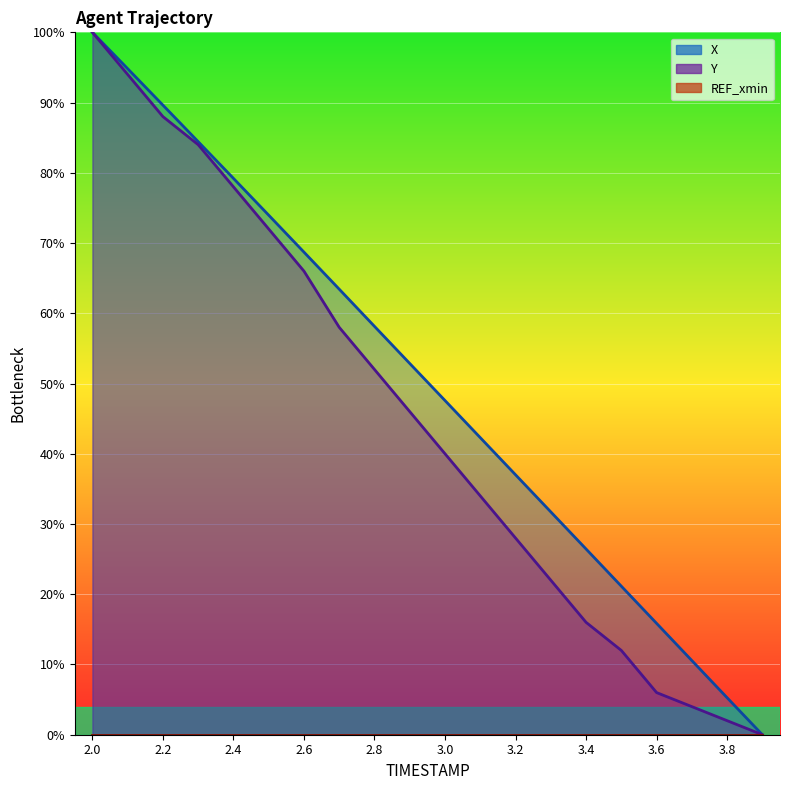

Reading left to right, what are all the values shown in this chart?

X: 2.0=100.0	2.1=94.8	2.2=89.6	2.3=84.4	2.4=79.2	2.5=74.0	2.6=68.7	2.7=63.4	2.8=58.1	2.9=52.9	3.0=47.6	3.1=42.3	3.2=37.0	3.3=31.7	3.4=26.4	3.5=21.1	3.6=15.9	3.7=10.6	3.8=5.3	3.9=0.0
Y: 2.0=100.0	2.1=94.0	2.2=88.0	2.3=84.0	2.4=78.0	2.5=72.0	2.6=66.0	2.7=58.0	2.8=52.0	2.9=46.0	3.0=40.0	3.1=34.0	3.2=28.0	3.3=22.0	3.4=16.0	3.5=12.0	3.6=6.0	3.7=4.0	3.8=2.0	3.9=0.0